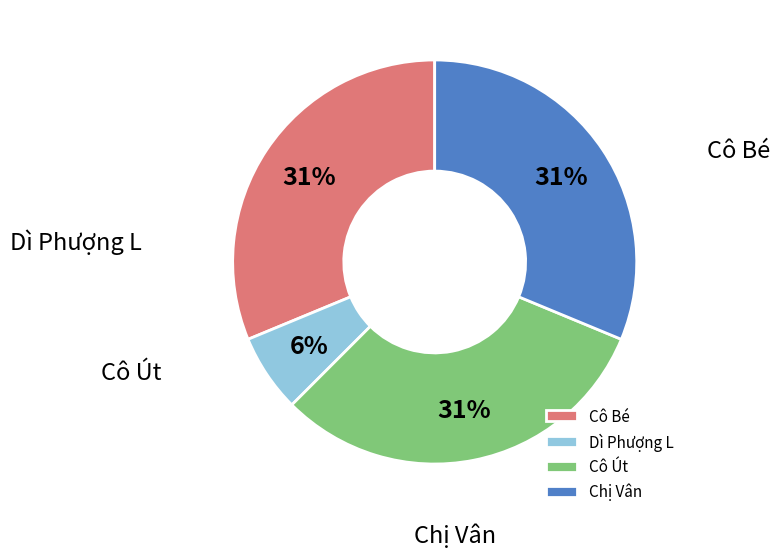

Which category has the biggest portion of the pie?

Cô Bé